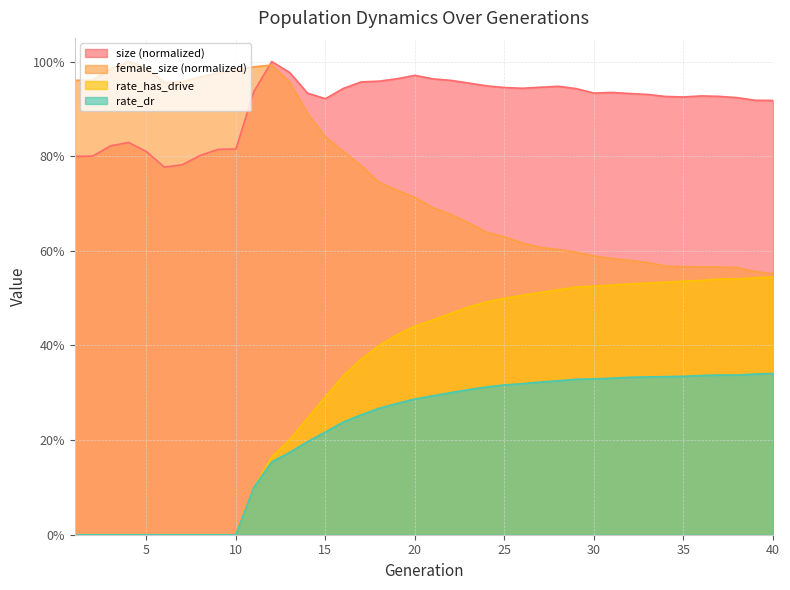

What is the total value across all series at 36?

2.4